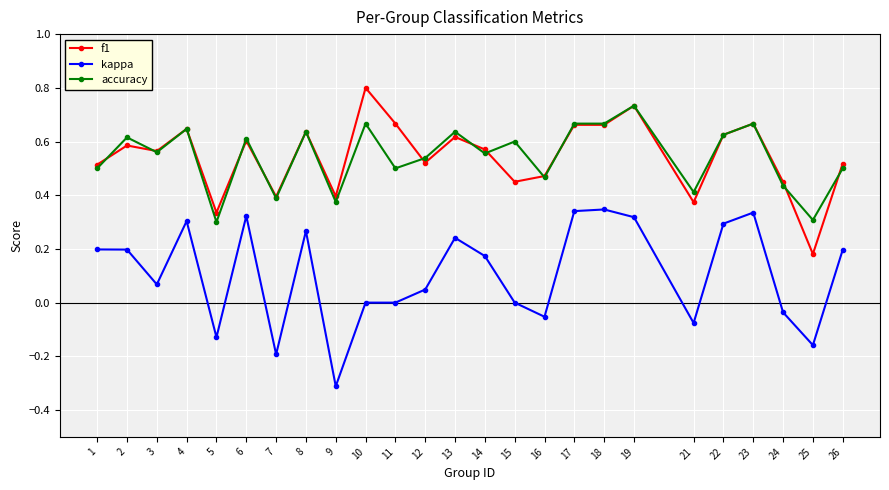

Is it true that f1 equals 0.6 at 4?

True